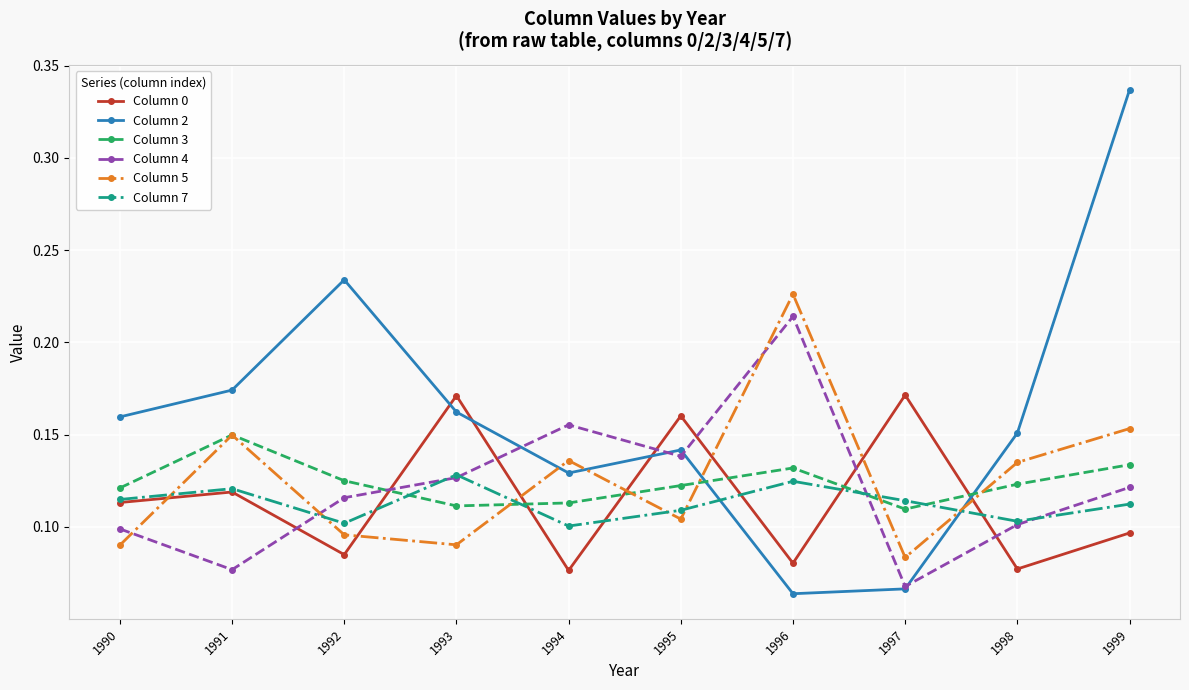

True or false: Column 0 and Column 4 cross at least once.

True